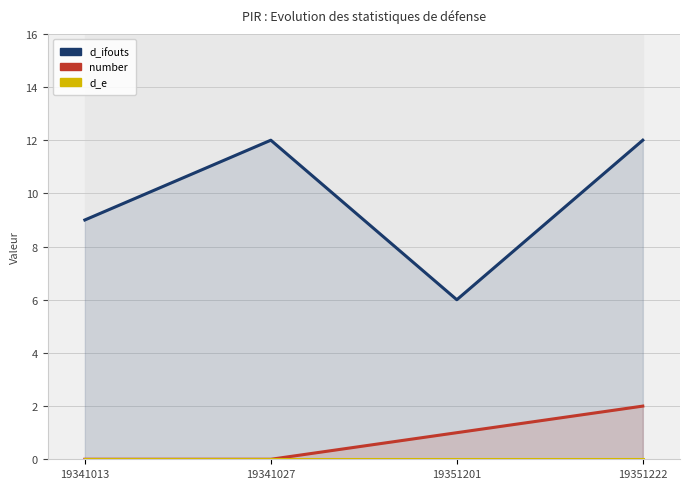

How many data points in number are less than 1?

2